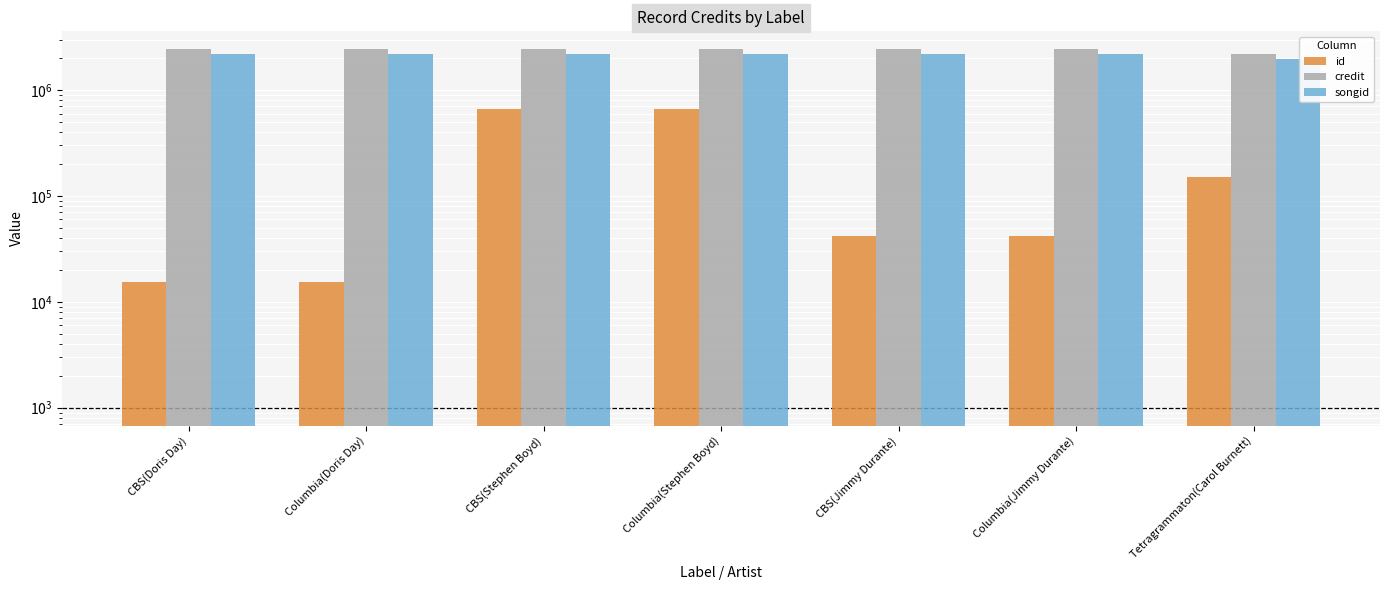

What is the value of the credit bar at the 5th from the left?

2428737